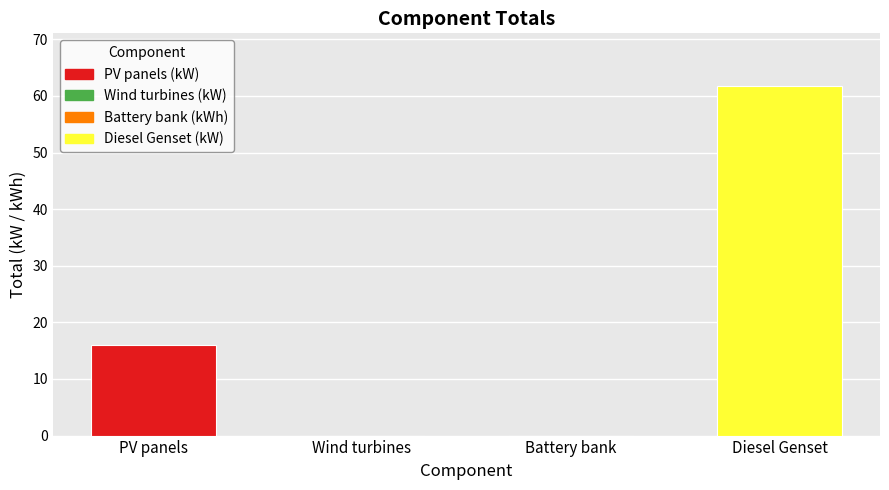

Rank the categories by value from highest to lowest.

Diesel Genset, PV panels, Battery bank, Wind turbines